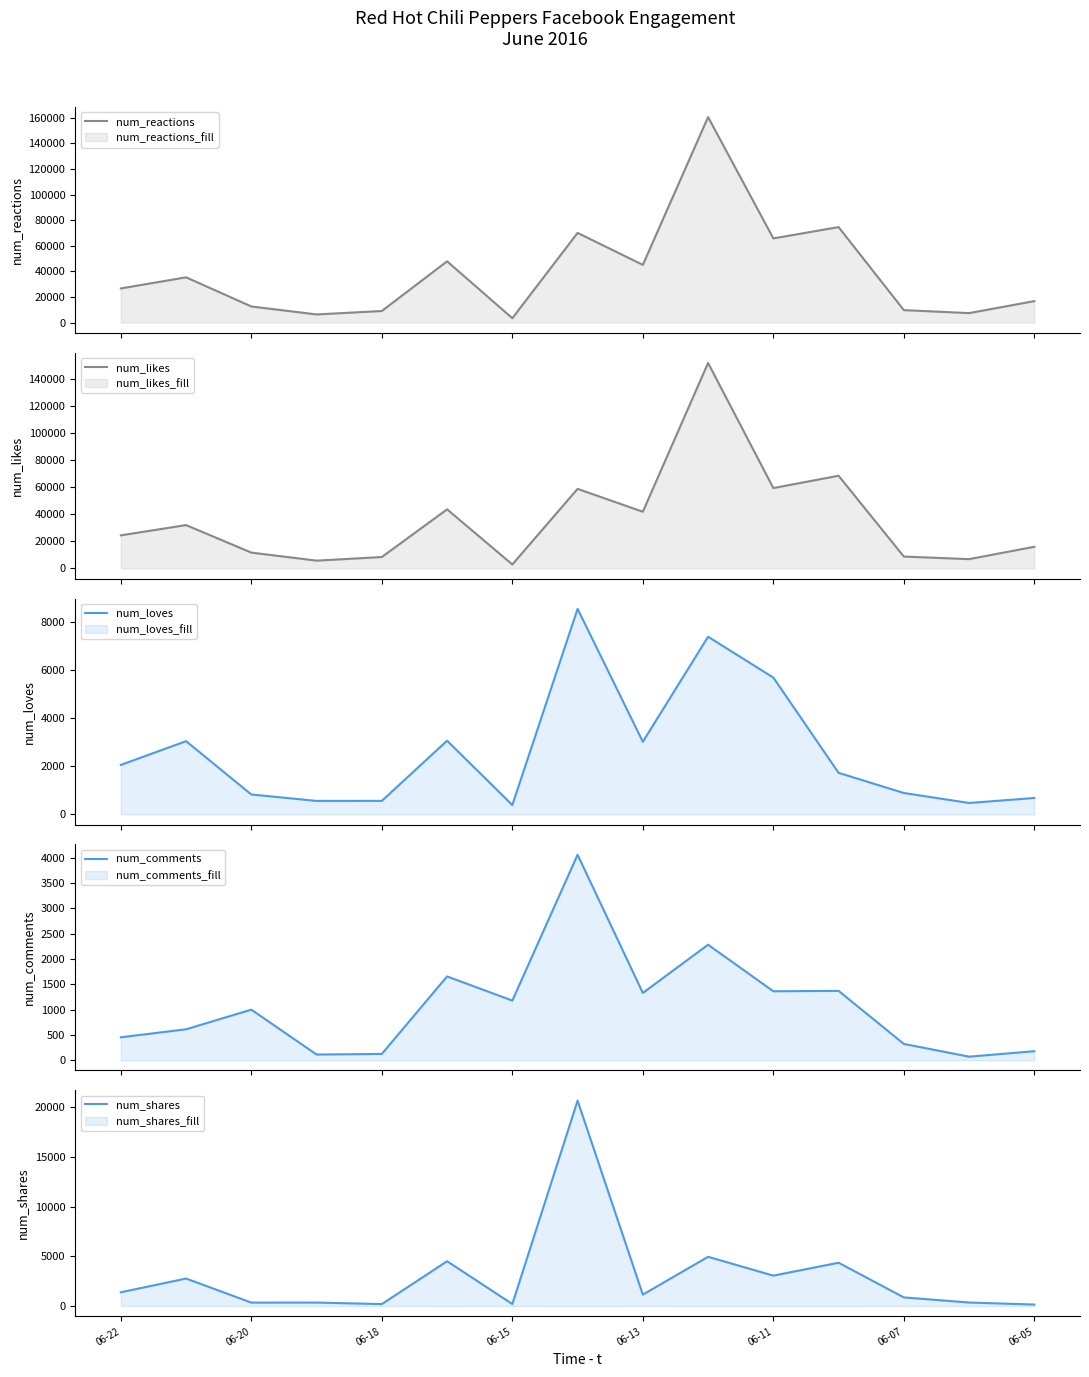

How many data points in num_comments are above 999?

7